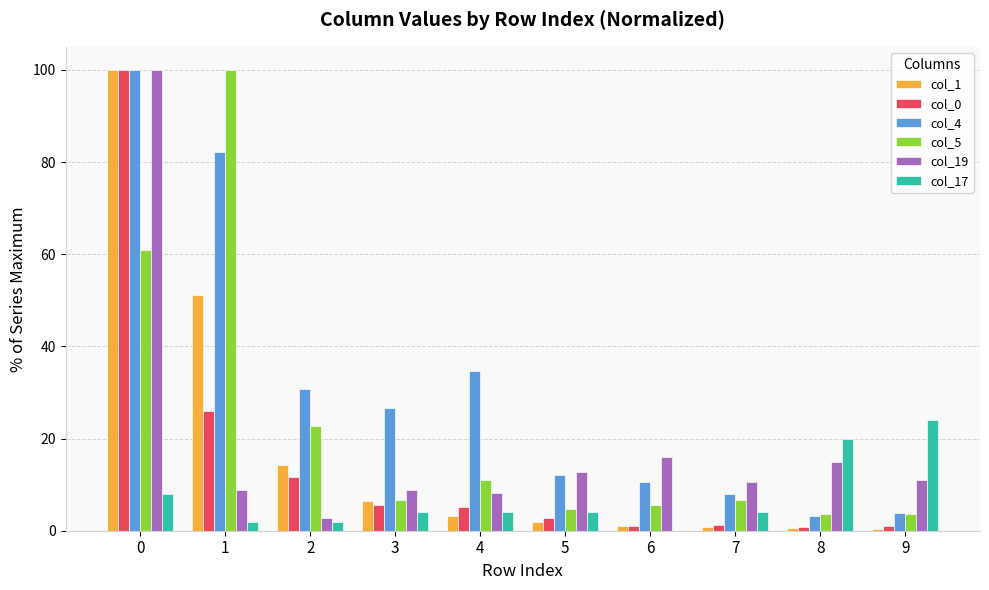

Is it true that col_5 equals 22.7 at 2?

True